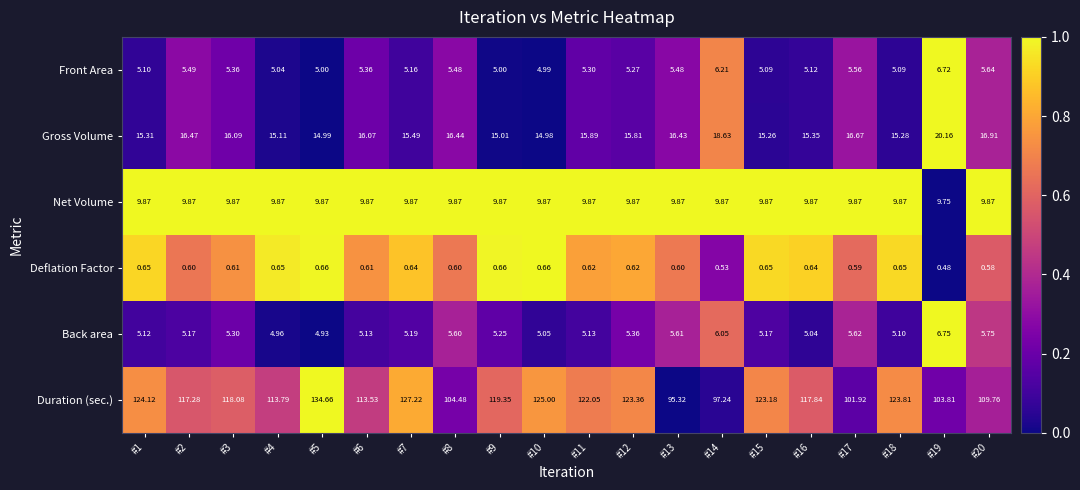

List the series in order of their peak value, highest first.

Duration (sec.), Gross Volume, Net Volume, Back area, Front Area, Deflation Factor